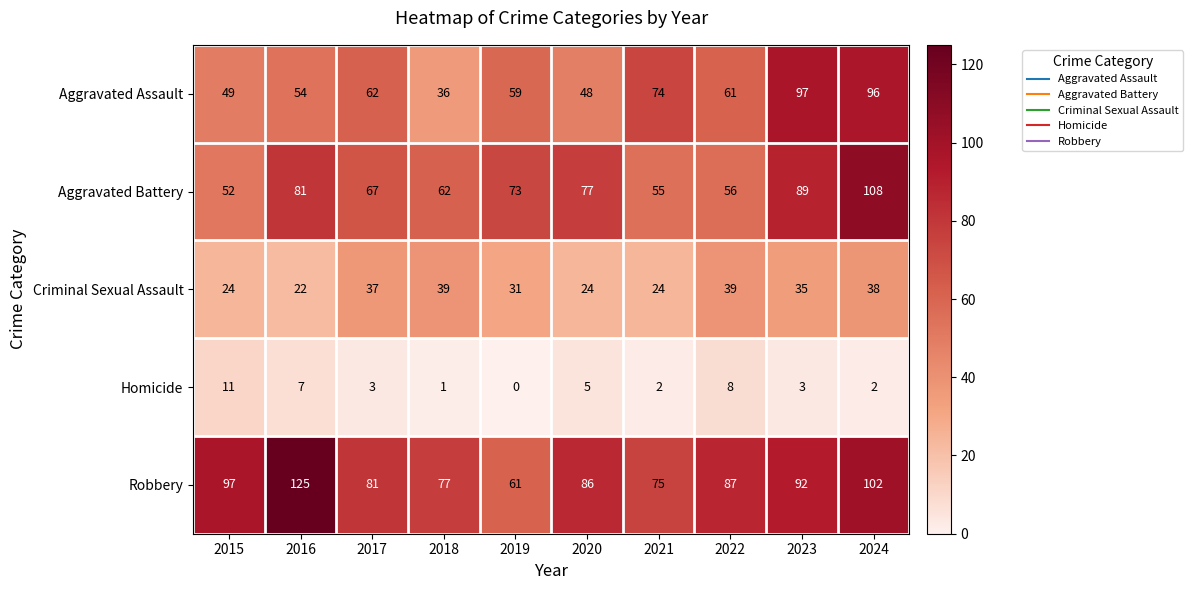

The value of Homicide at 2020 is 5. True or false?

True